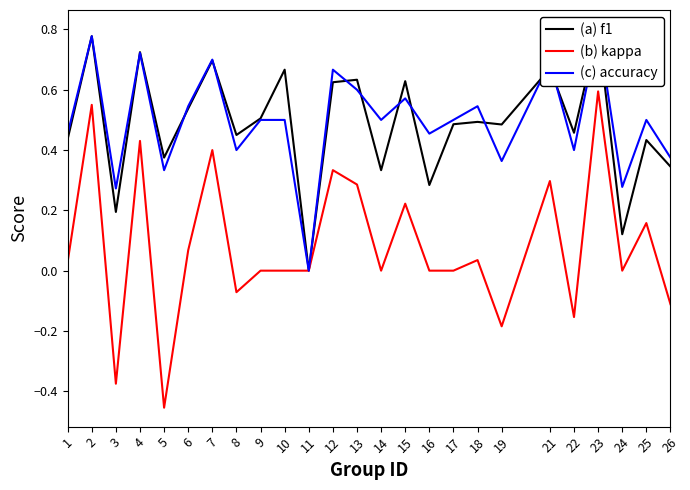

How many values in the (a) f1 series exceed 0?

24